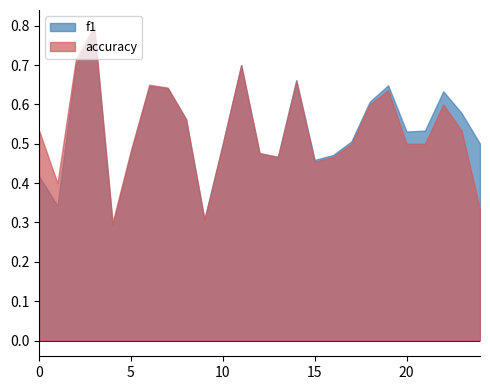

Between which two adjacent categories do accuracy and f1 first intersect?

6 and 7